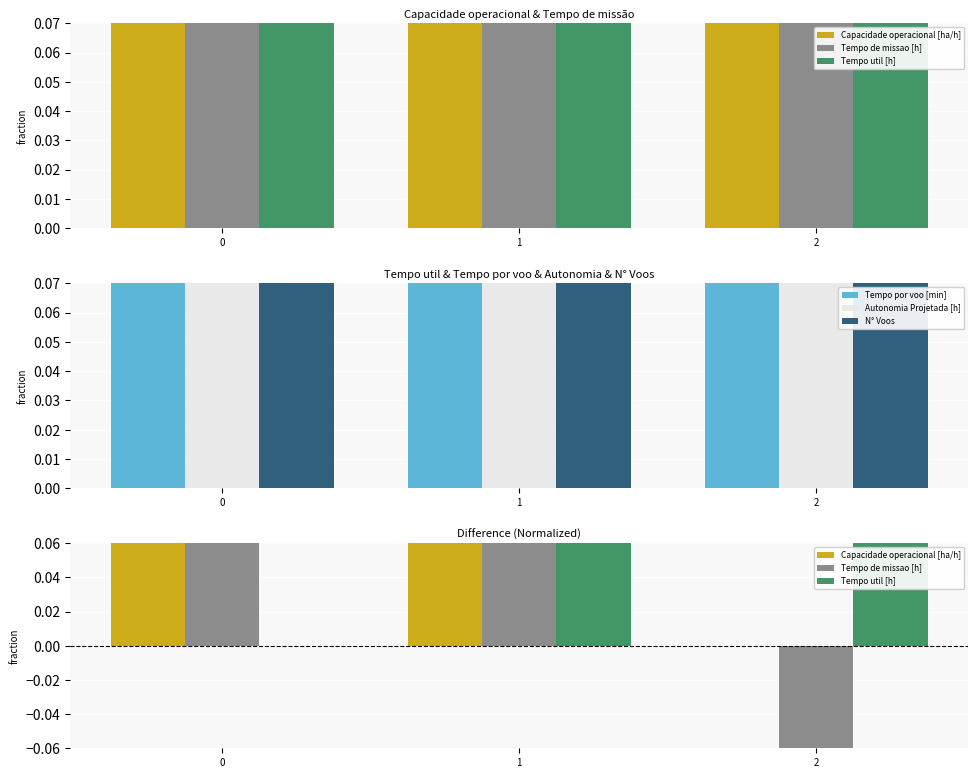

List the labels in order of Tempo de missao [h] value, largest first.

0, 1, 2